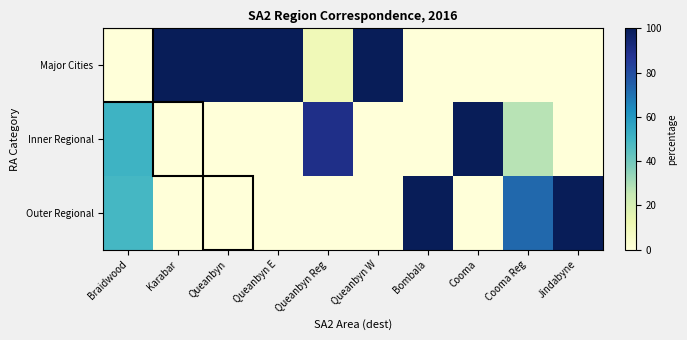

At how many categories does at least one series exceed 67?

9